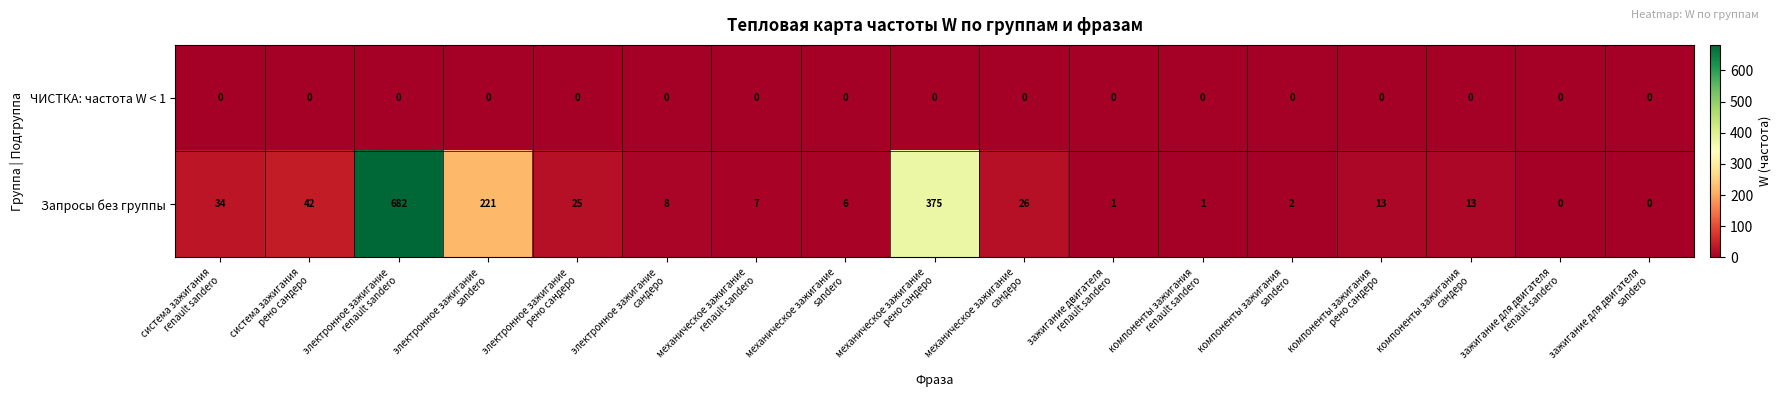

At which category is the sum across all series the highest?

электронное зажигание
renault sandero